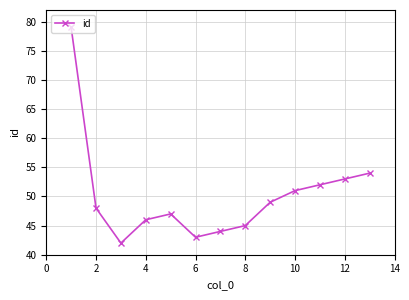

How many points are lower than both their immediate neighbors (excluding endpoints)?

2